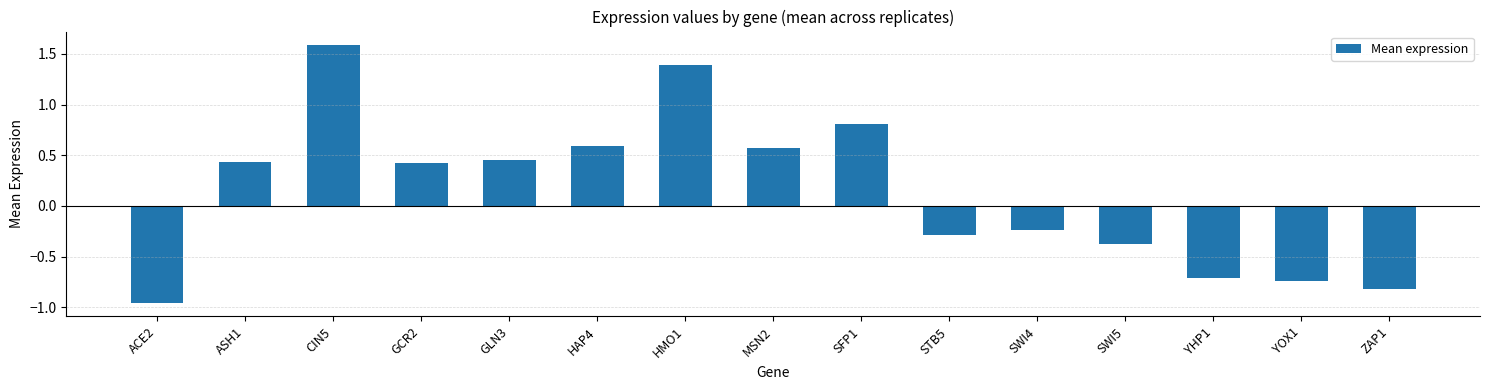

Count the number of data series in this chart.

1